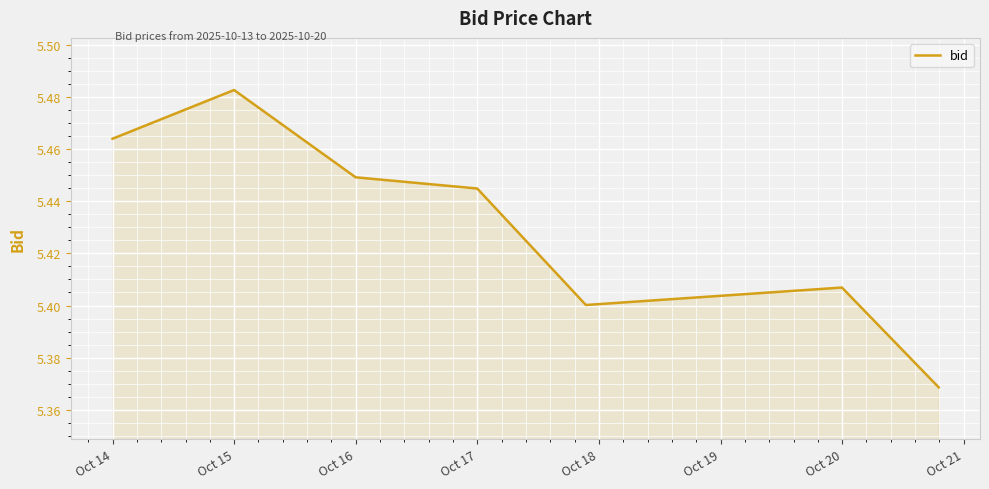

What is the sum of all values?

38.0